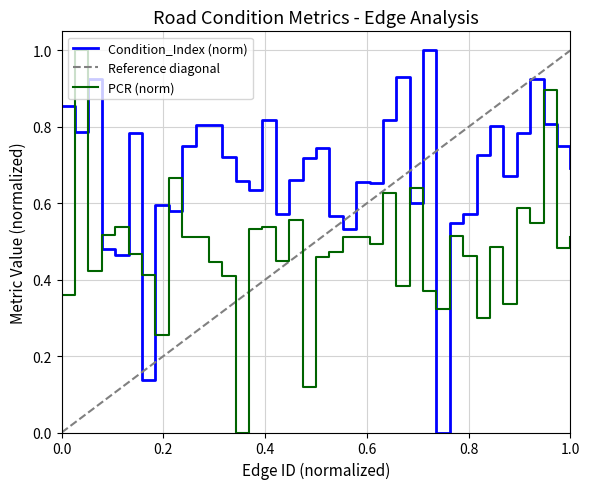

What is the sum of the Condition_Index values at 20 and 11?

1.5